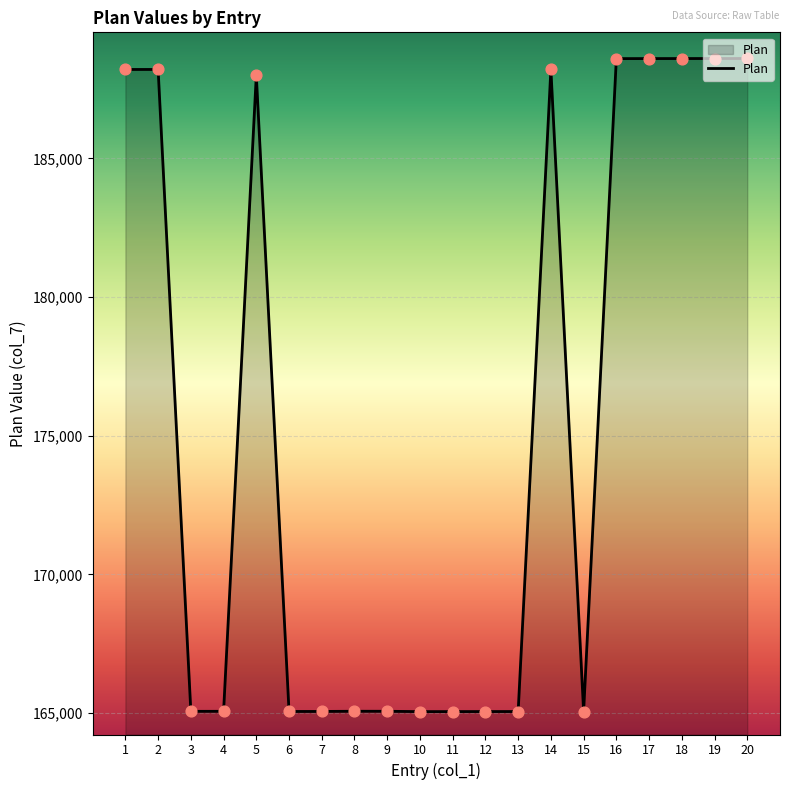

What is the change in value from 6 to 18?

+23538